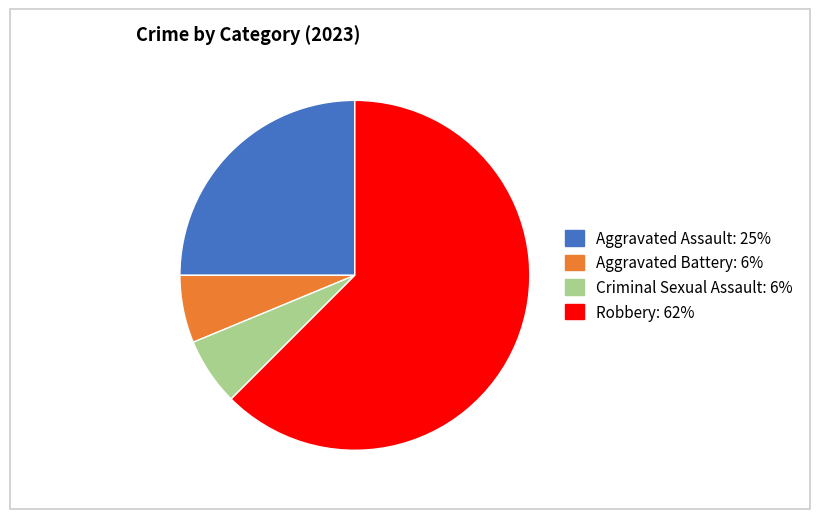

Which category has the biggest portion of the pie?

Robbery